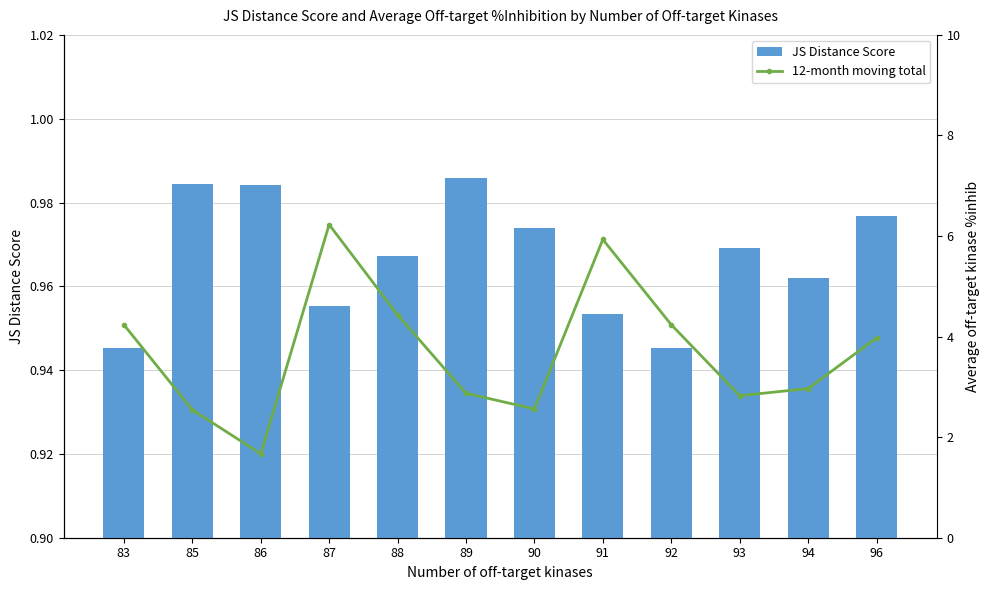

Which series changed the most between 85 and 88?

12-month moving total